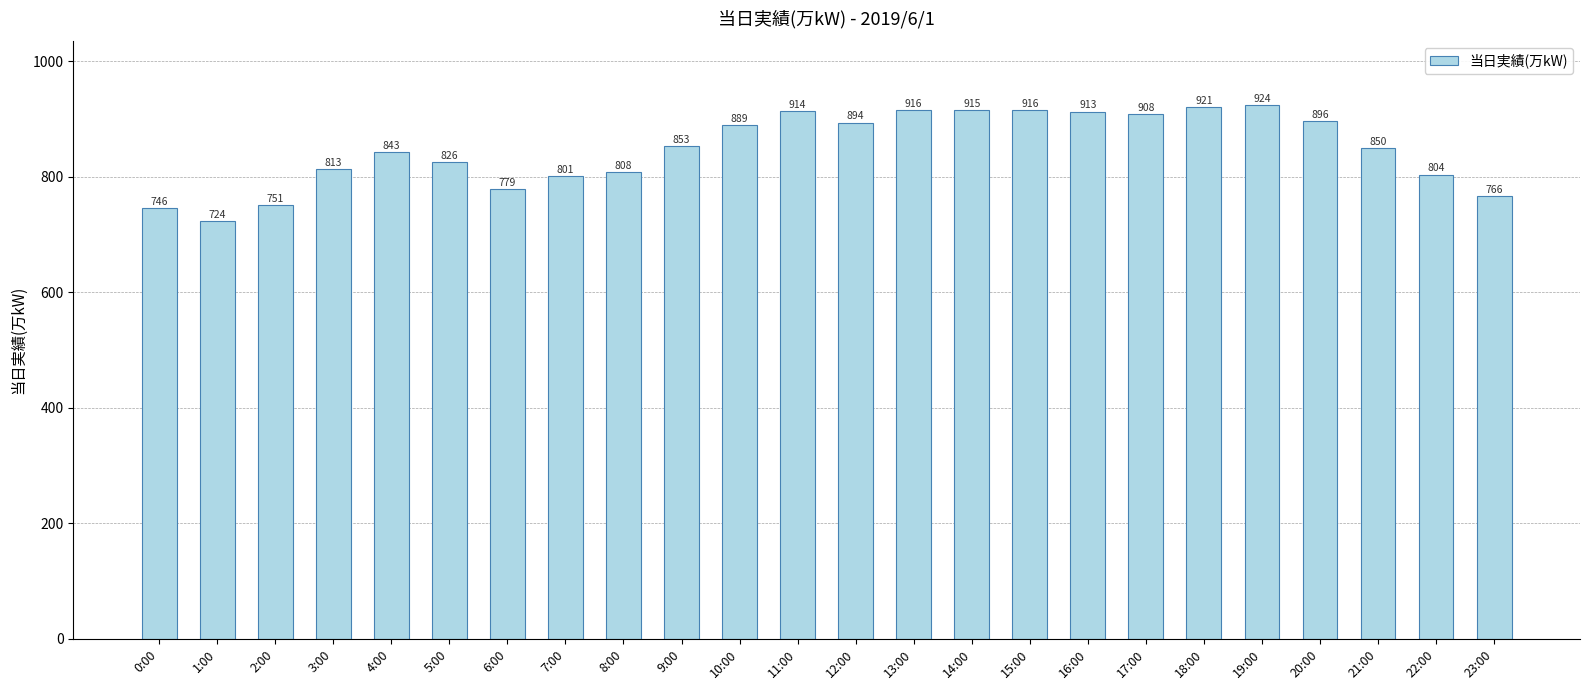

What is the label of the 9th bar from the left?

8:00